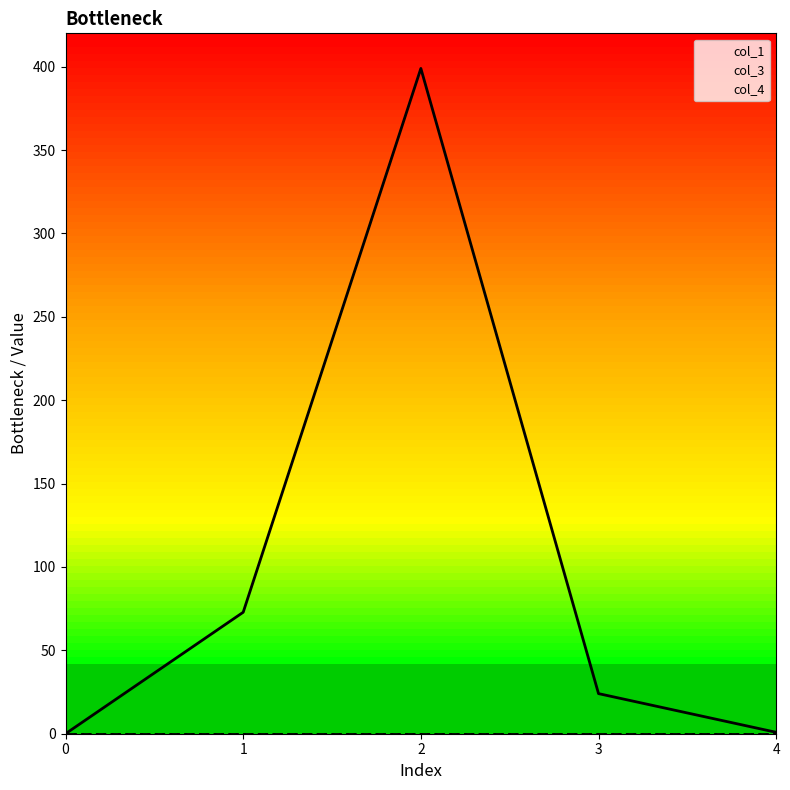

Read the col_1 value at 2.

398.9